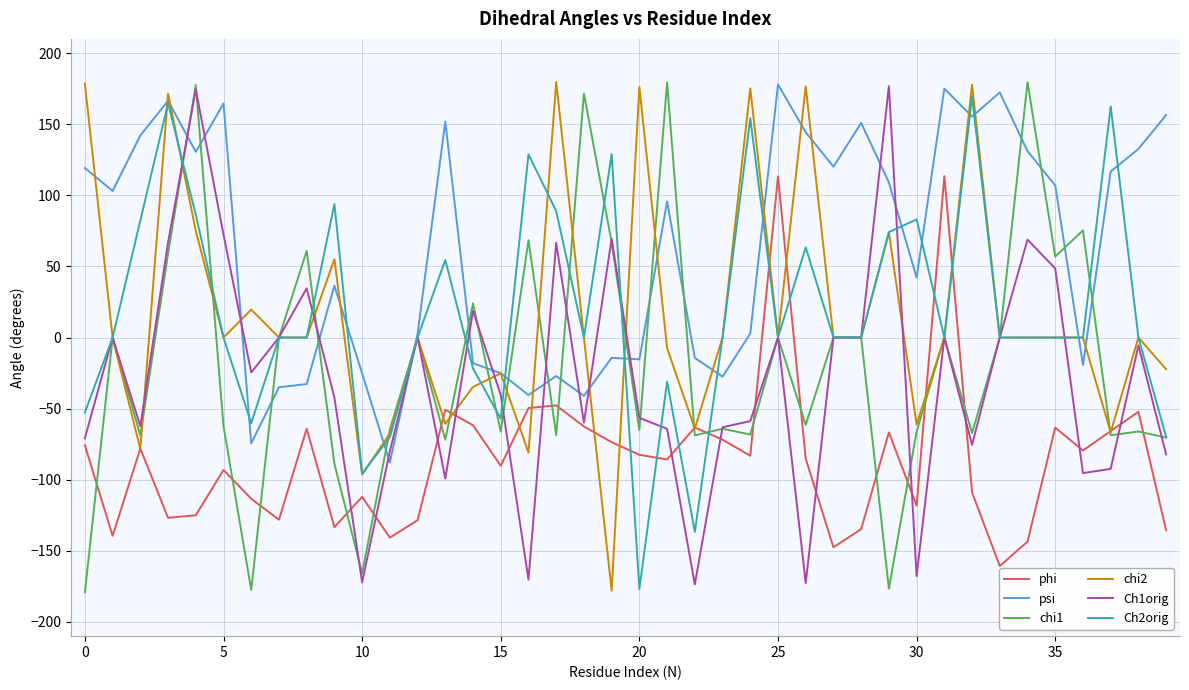

What is the minimum value for chi1?

-179.2